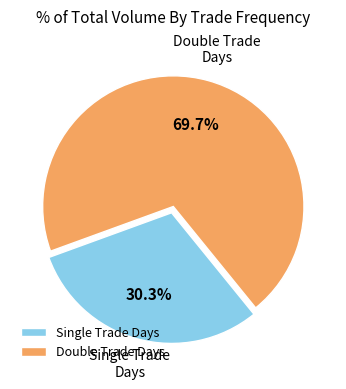

Which category has the biggest portion of the pie?

Double Trade Days